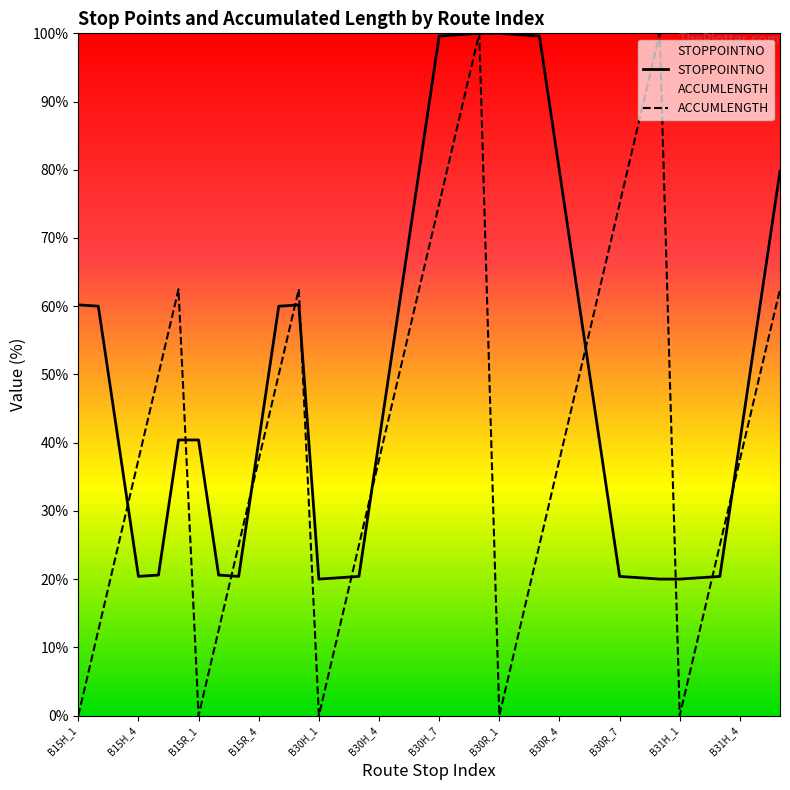

Between B30R_6 and B31H_3, which is larger?

B30R_6